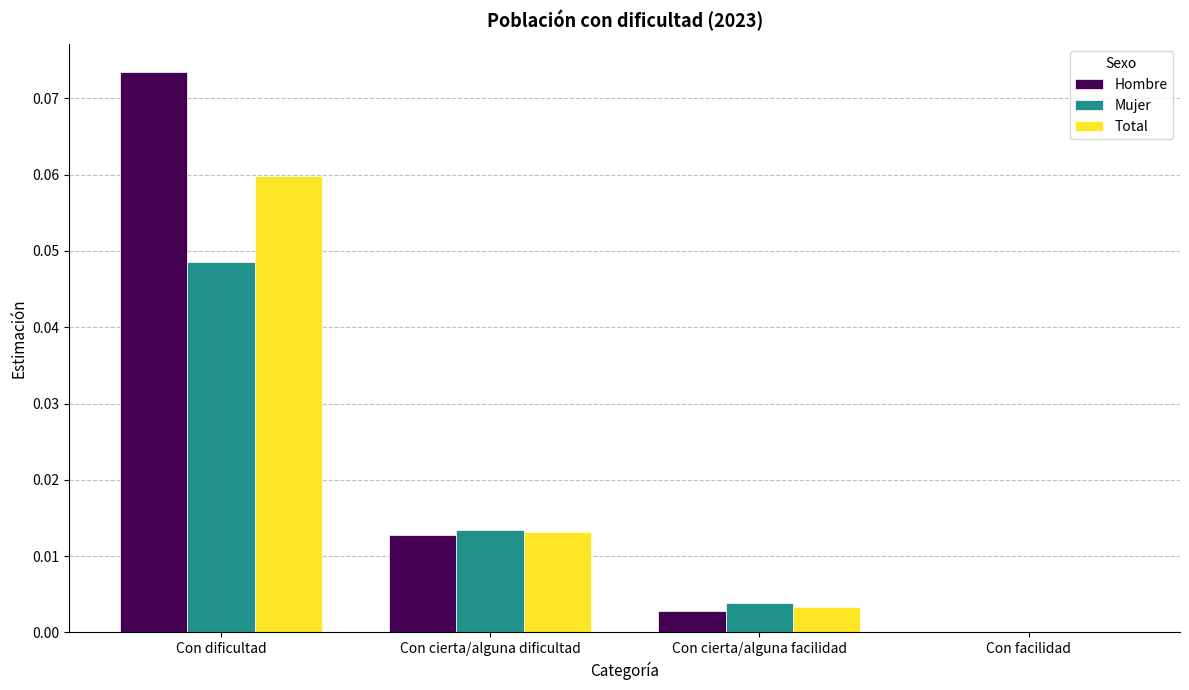

At which category is the sum across all series the highest?

Con dificultad